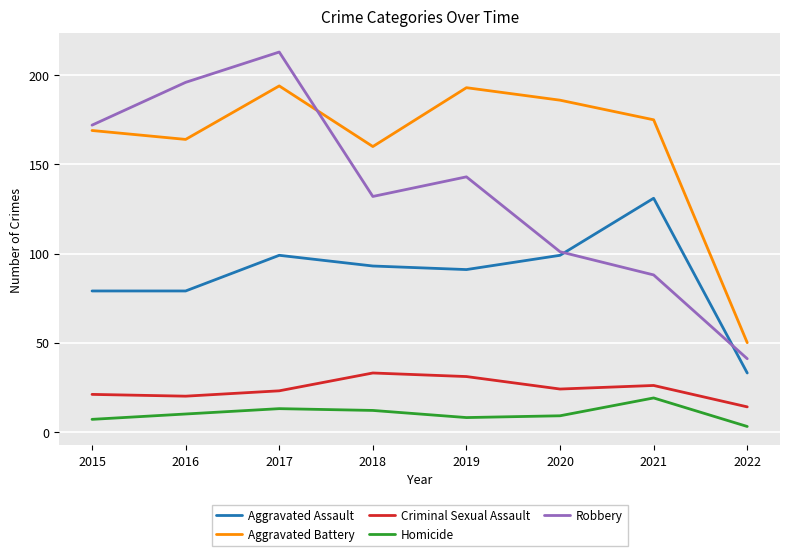

Does the chart have visible grid lines?

Yes